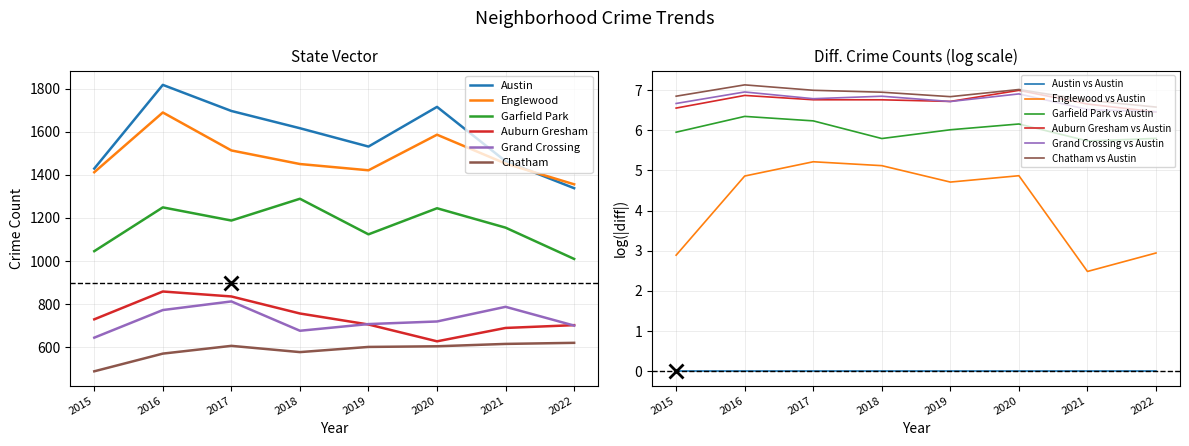

What is the difference between the highest and lowest values at 2019?

929